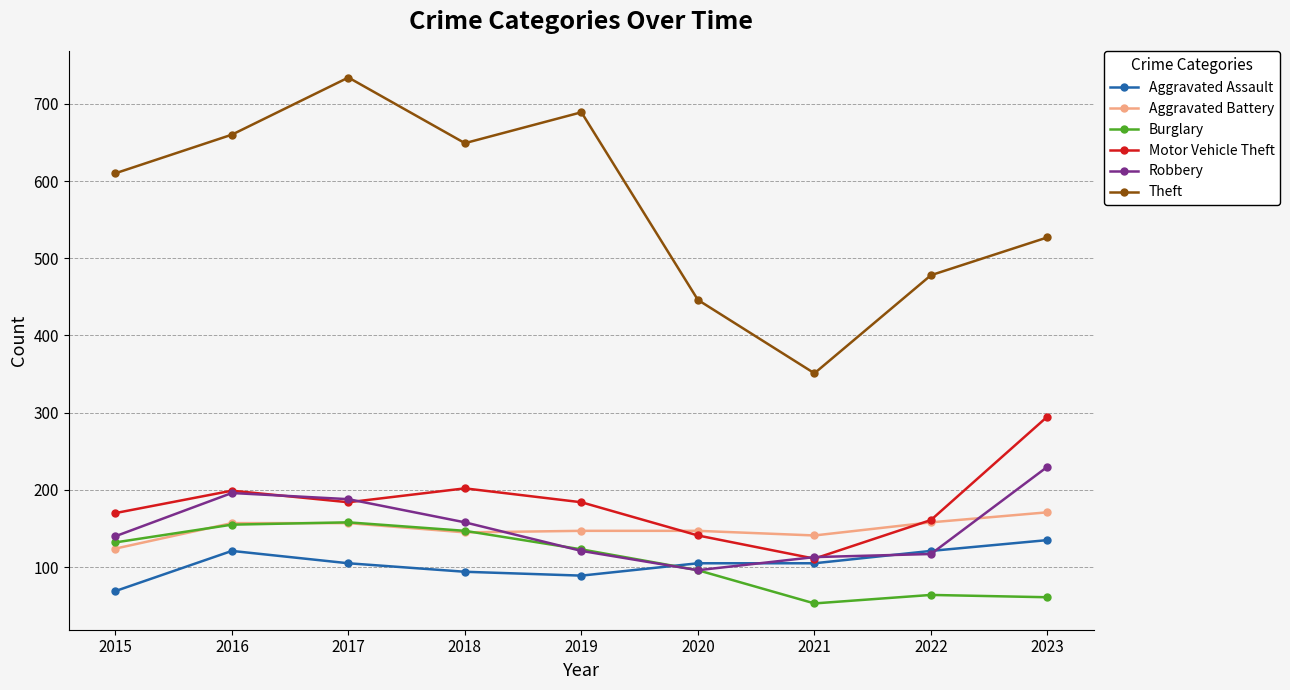

True or false: Theft has more than 1 interior local peaks.

True